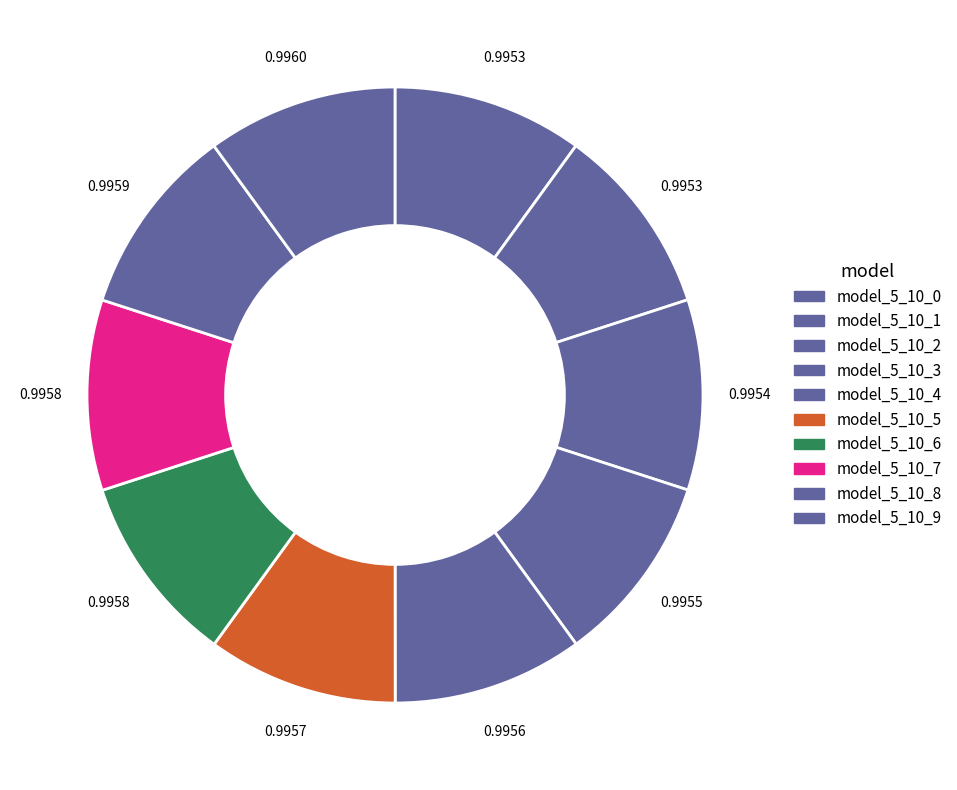

How many slices are in this pie chart?

10